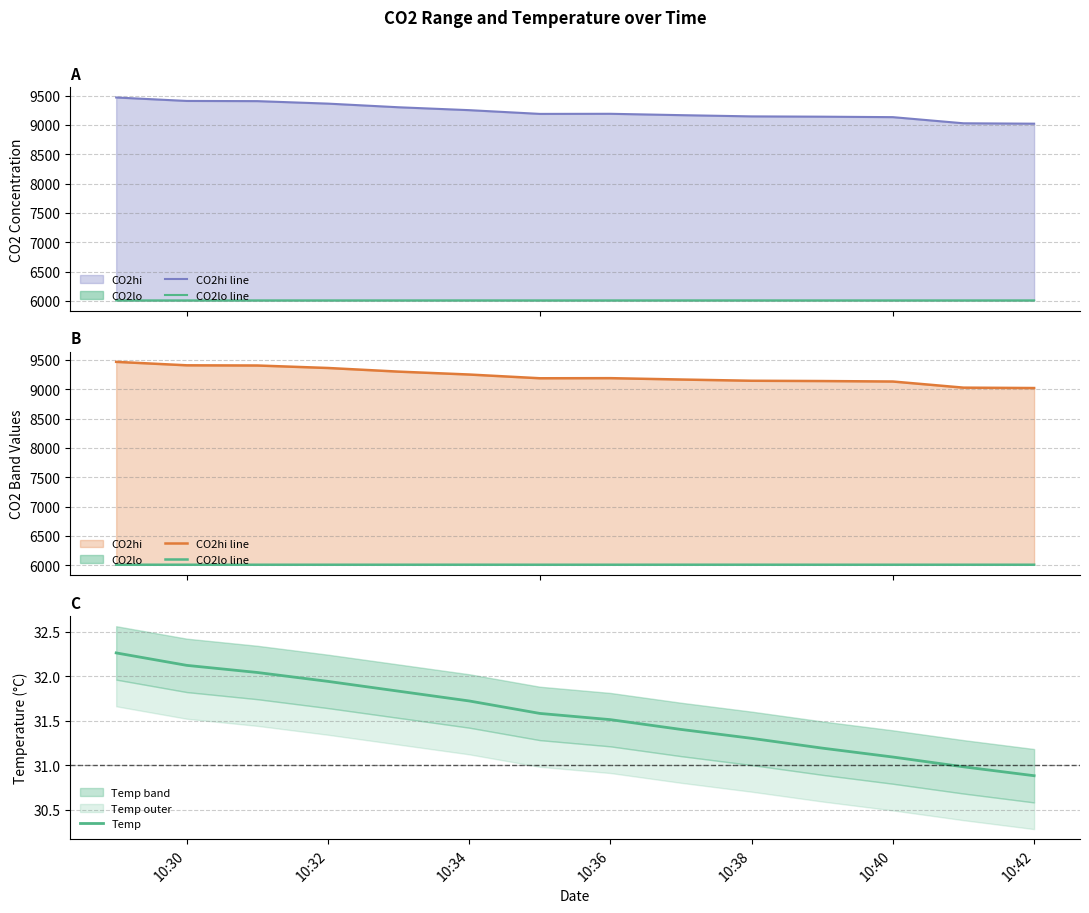

List the series in order of their overall mean, lowest first.

Temp, CO2lo line, CO2hi line